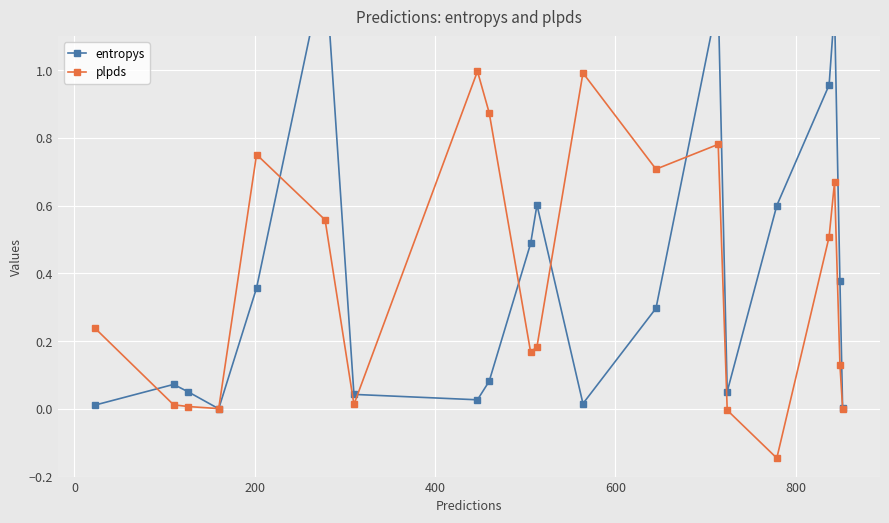

What is the maximum value for plpds?

1.0